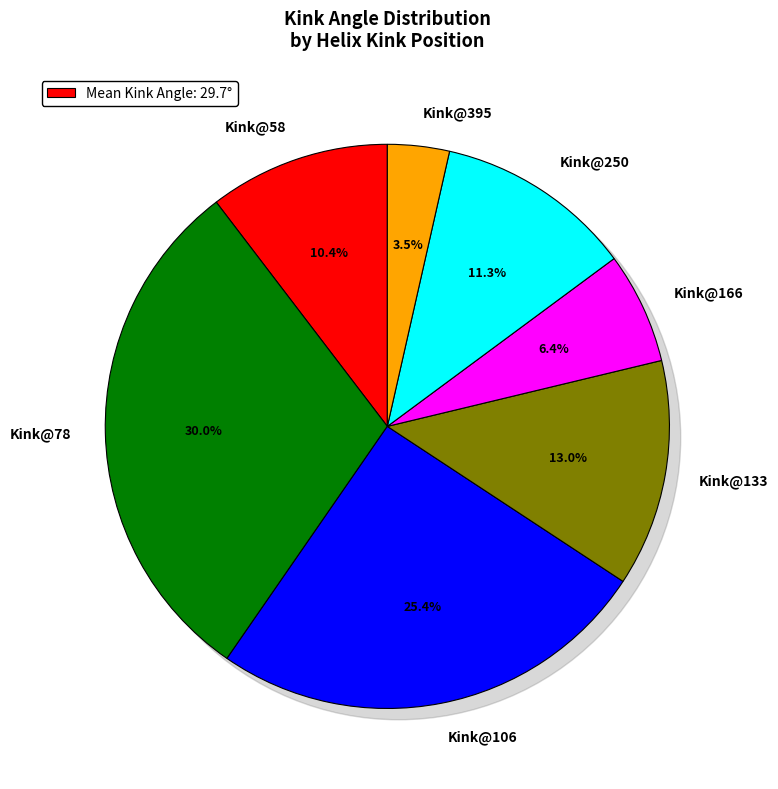

Between 2yw2A-78 and 2yw2A-395, which is larger?

2yw2A-78